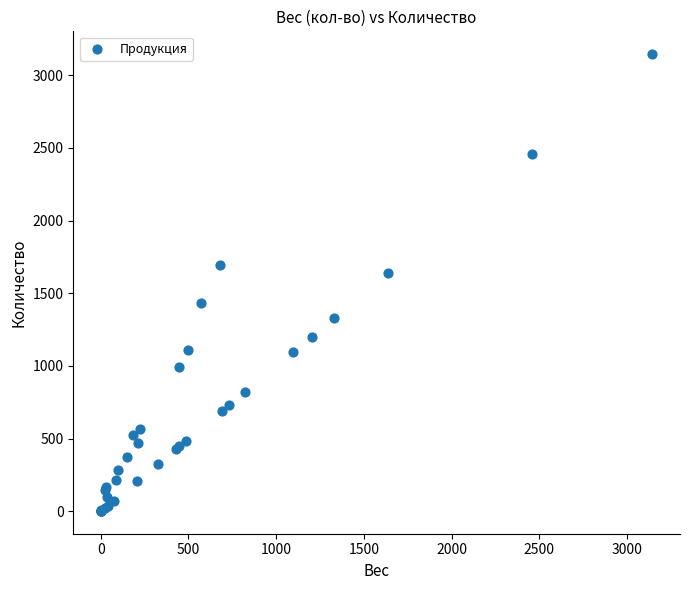

What Y value in the scatter plot is closest to 1573?

1637.8